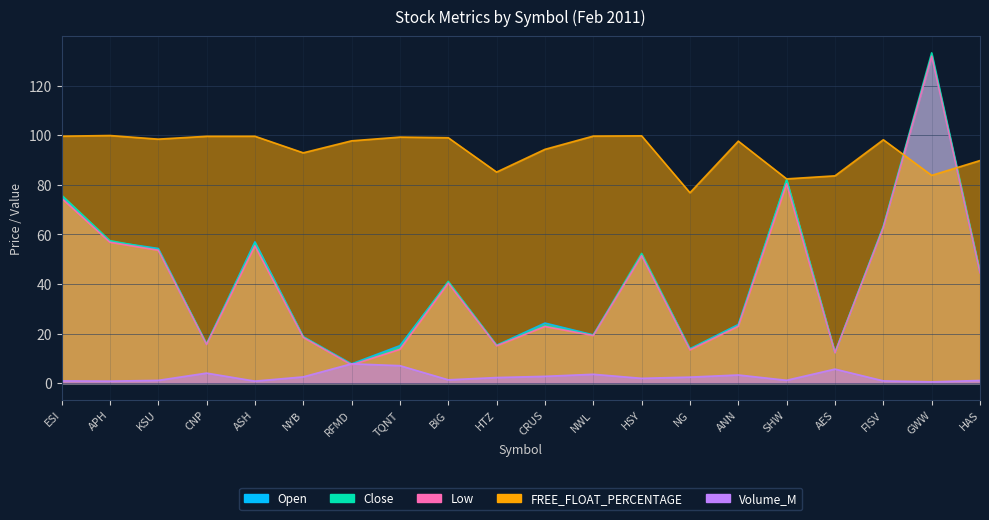

Rank the categories by Close value from lowest to highest.

RFMD, AES, NG, TQNT, HTZ, CNP, NYB, NWL, ANN, CRUS, BIG, HAS, HSY, KSU, ASH, APH, FISV, ESI, SHW, GWW